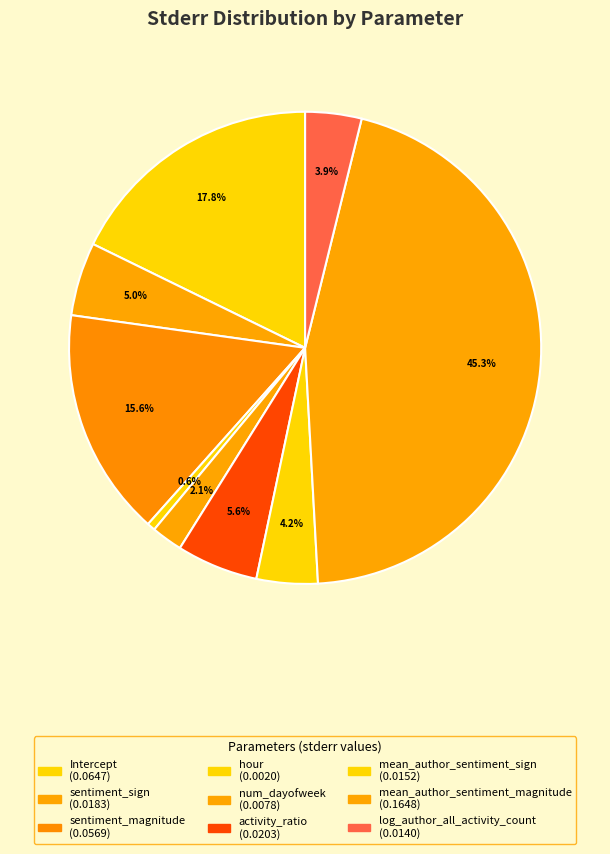

Does any single category account for the majority?

No